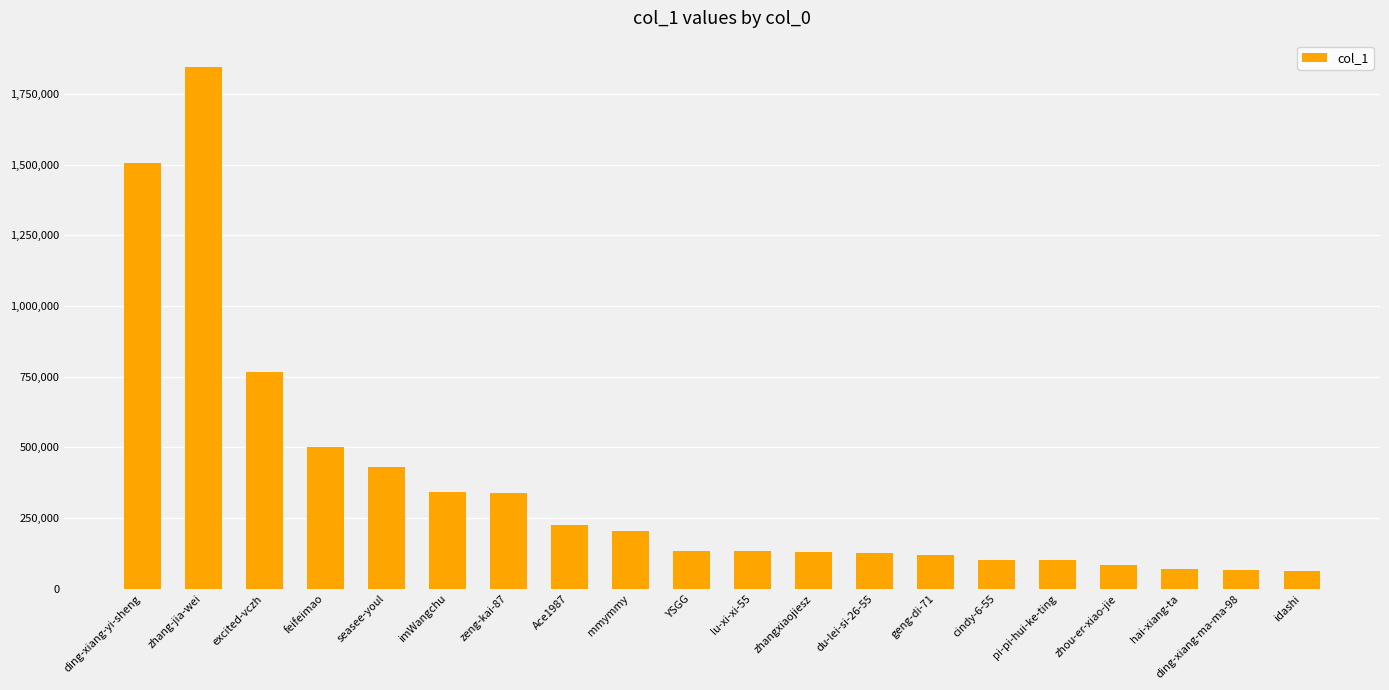

True or false: the data shows 203198 at mmymmy.

True